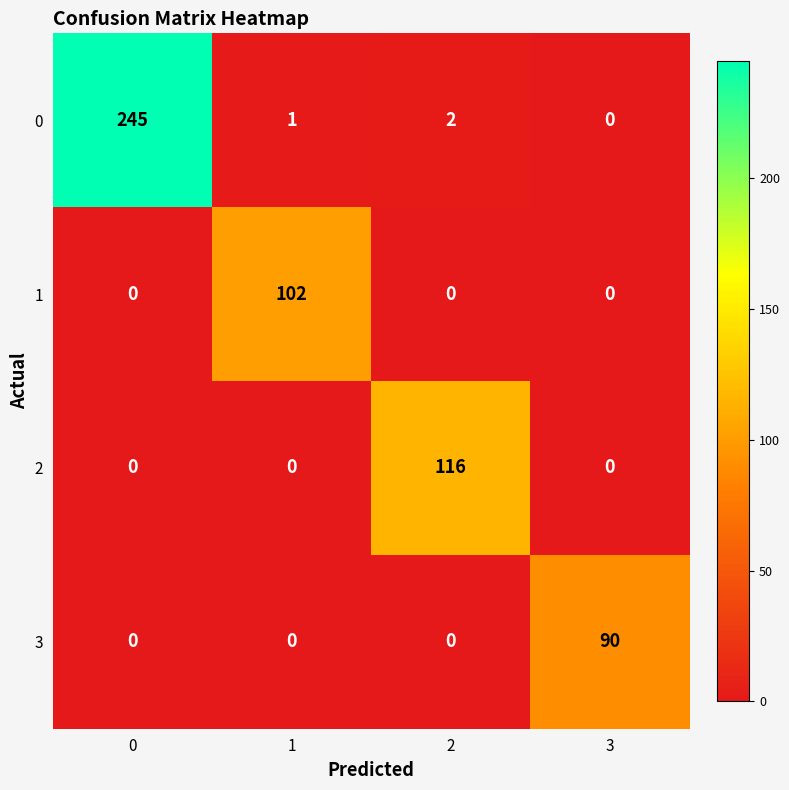

Reading left to right, list all the values displayed in this chart.

0: 245	1	2	0
1: 0	102	0	0
2: 0	0	116	0
3: 0	0	0	90